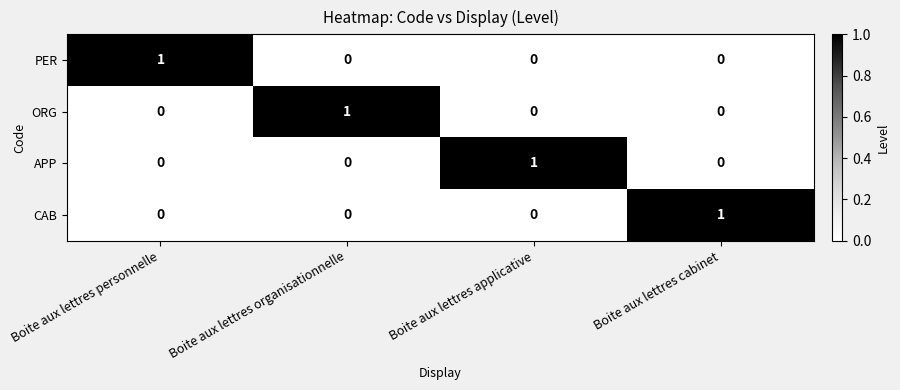

Which category has the highest value in the ORG series?

Boite aux lettres organisationnelle